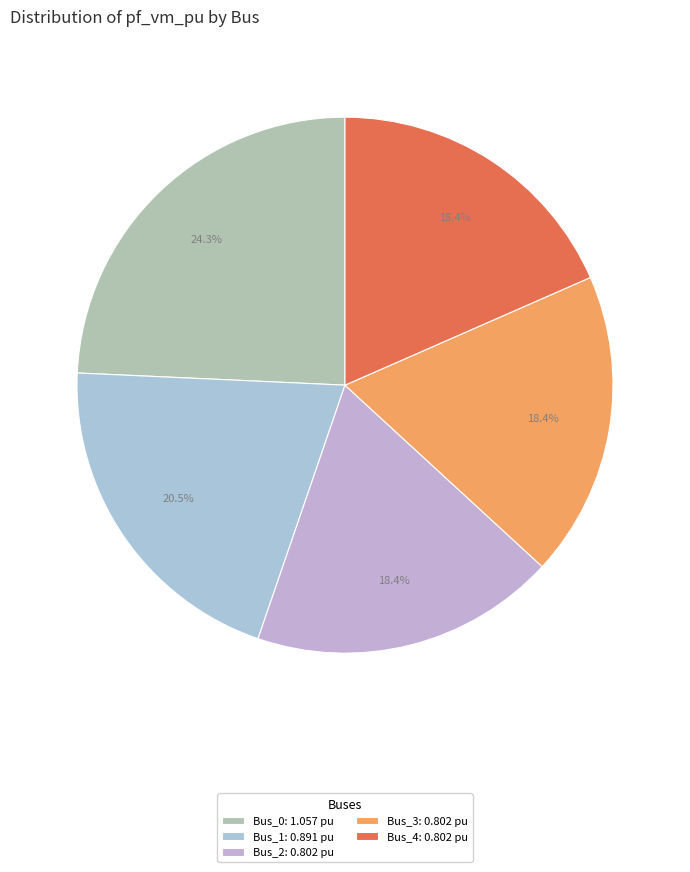

How many slices are in this pie chart?

5